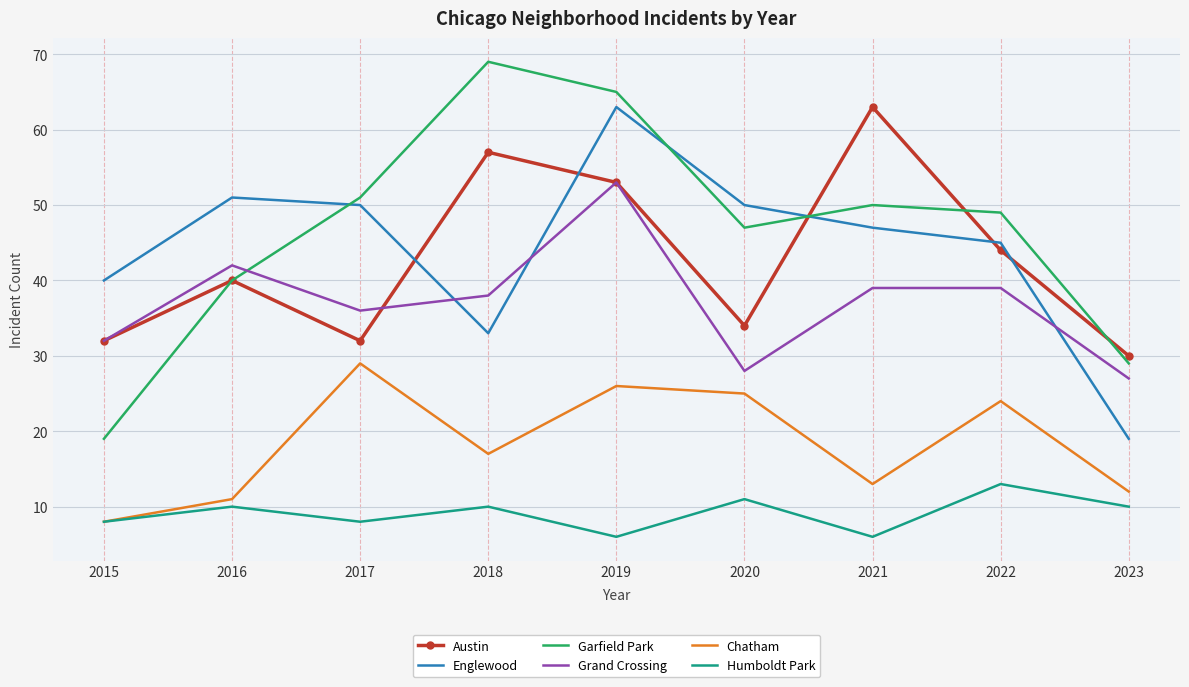

Reading left to right, extract all data points from this chart.

Austin: 32	40	32	57	53	34	63	44	30
Englewood: 40	51	50	33	63	50	47	45	19
Garfield Park: 19	40	51	69	65	47	50	49	29
Grand Crossing: 32	42	36	38	53	28	39	39	27
Chatham: 8	11	29	17	26	25	13	24	12
Humboldt Park: 8	10	8	10	6	11	6	13	10